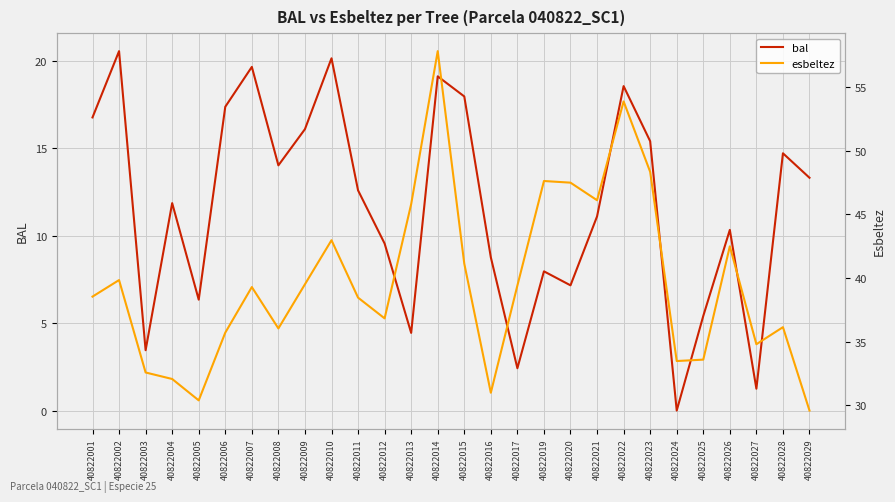

Does the chart display data point markers on the line(s)?

No